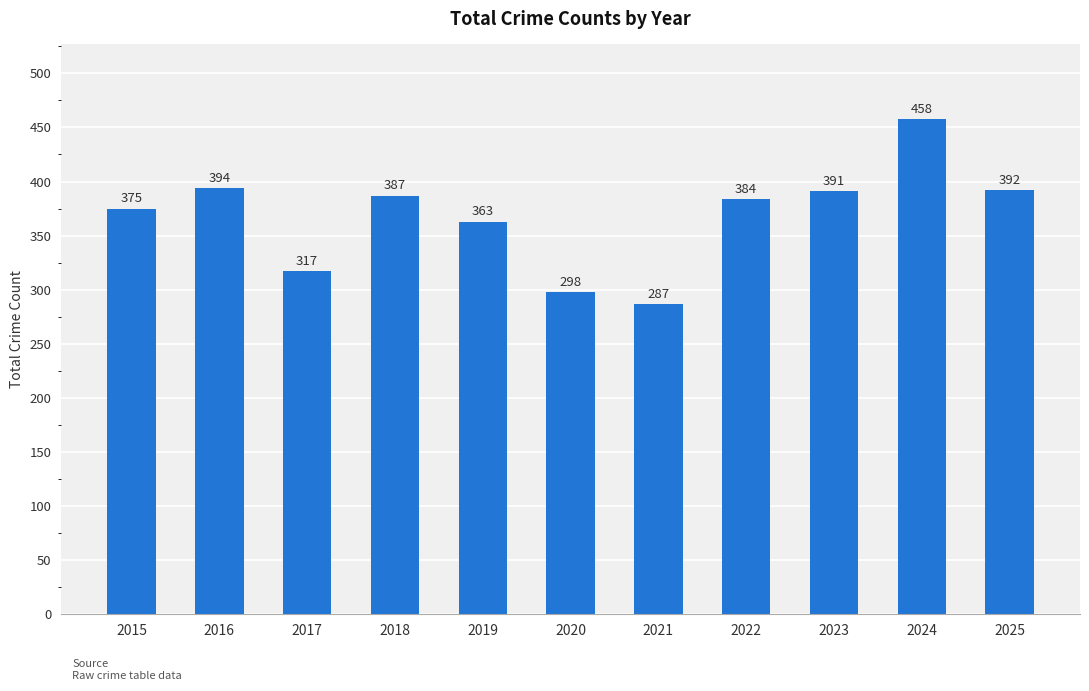

What is the difference between the values at 2018 and 2022?

3